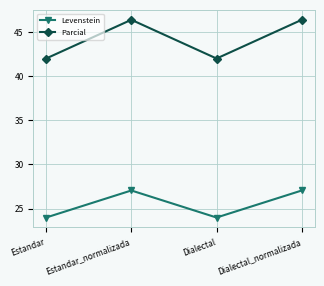

The Levenstein series shows 47.4 at Dialectal_normalizada. True or false?

False